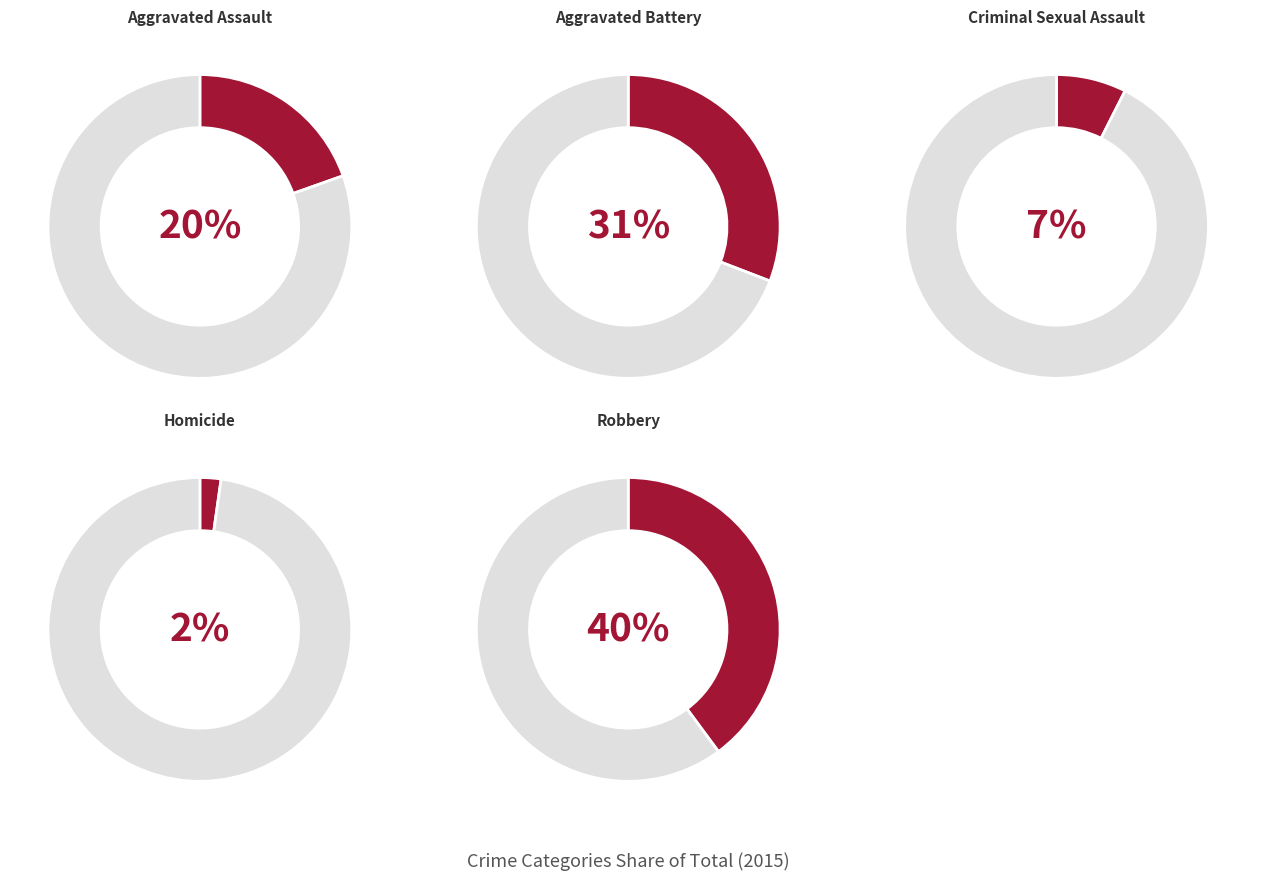

Rank the categories by value from lowest to highest.

Homicide, Criminal Sexual Assault, Aggravated Assault, Aggravated Battery, Robbery